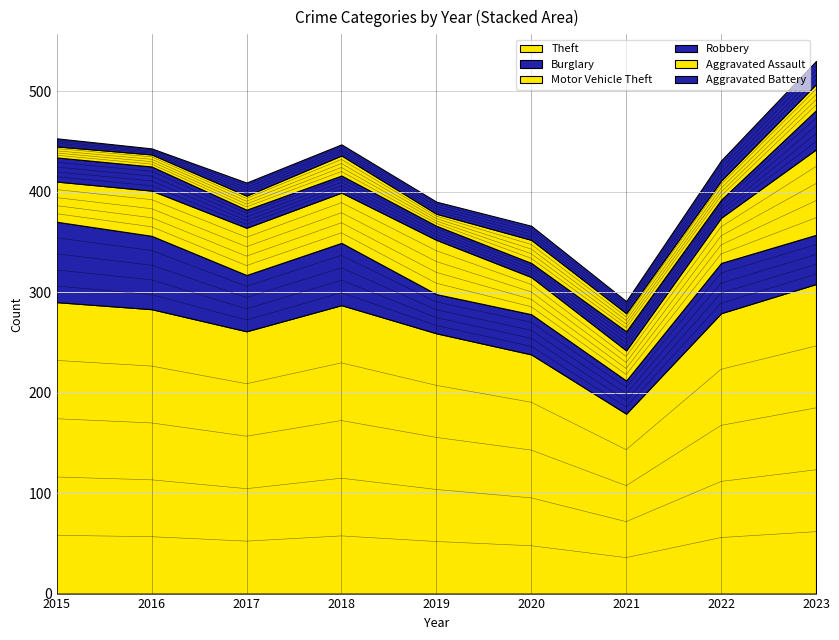

Read the Aggravated Battery value at 2023.

23